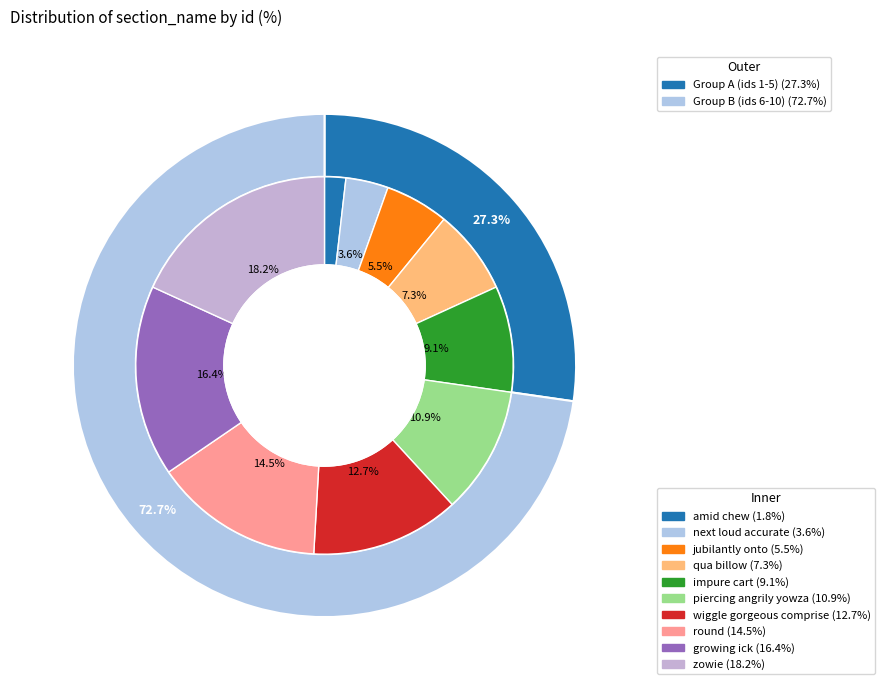

What is the smallest slice in the pie chart?

amid chew